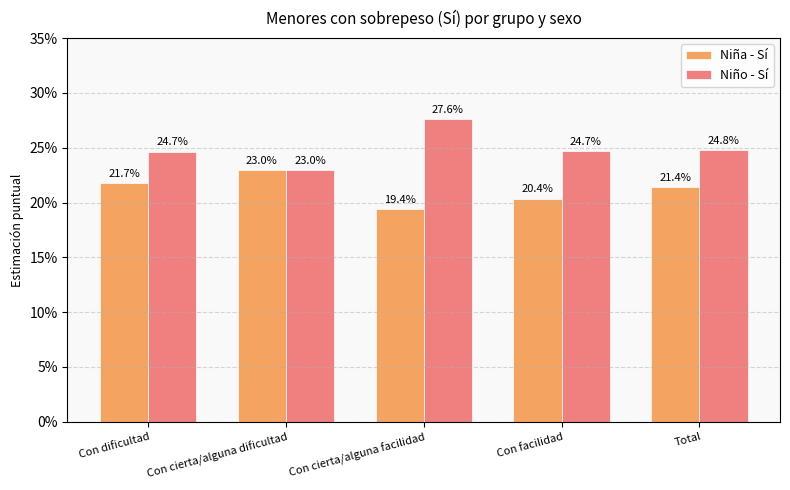

What is the label of the 3rd bar from the right?

Con cierta/alguna facilidad